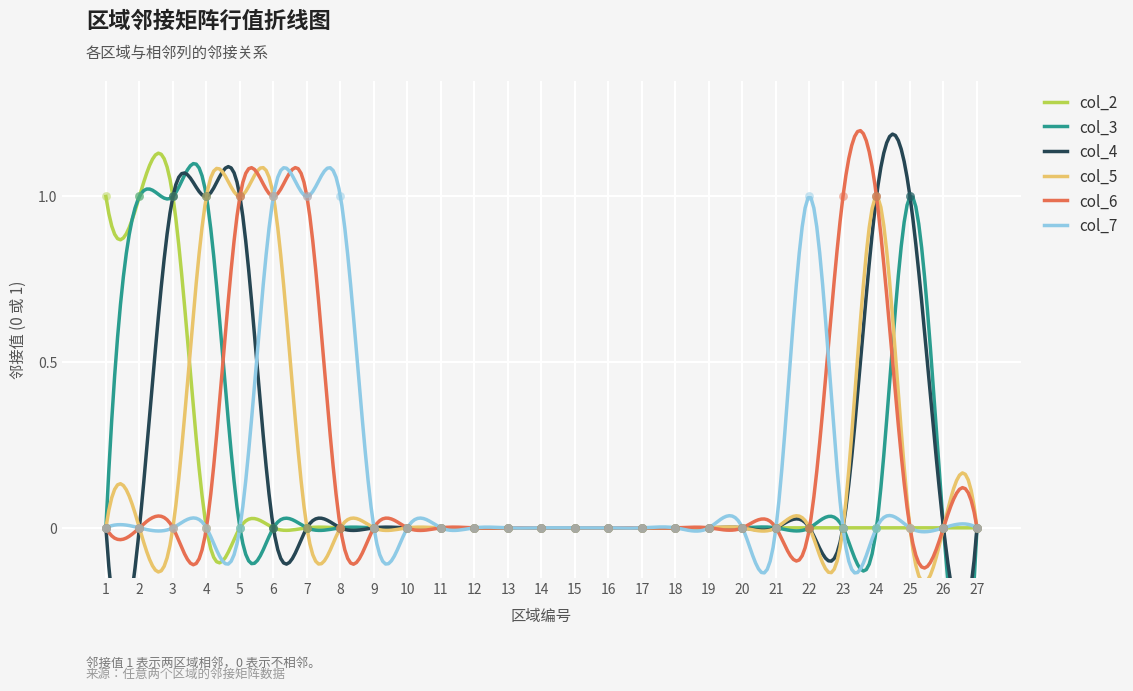

At which category is the sum across all series the highest?

3